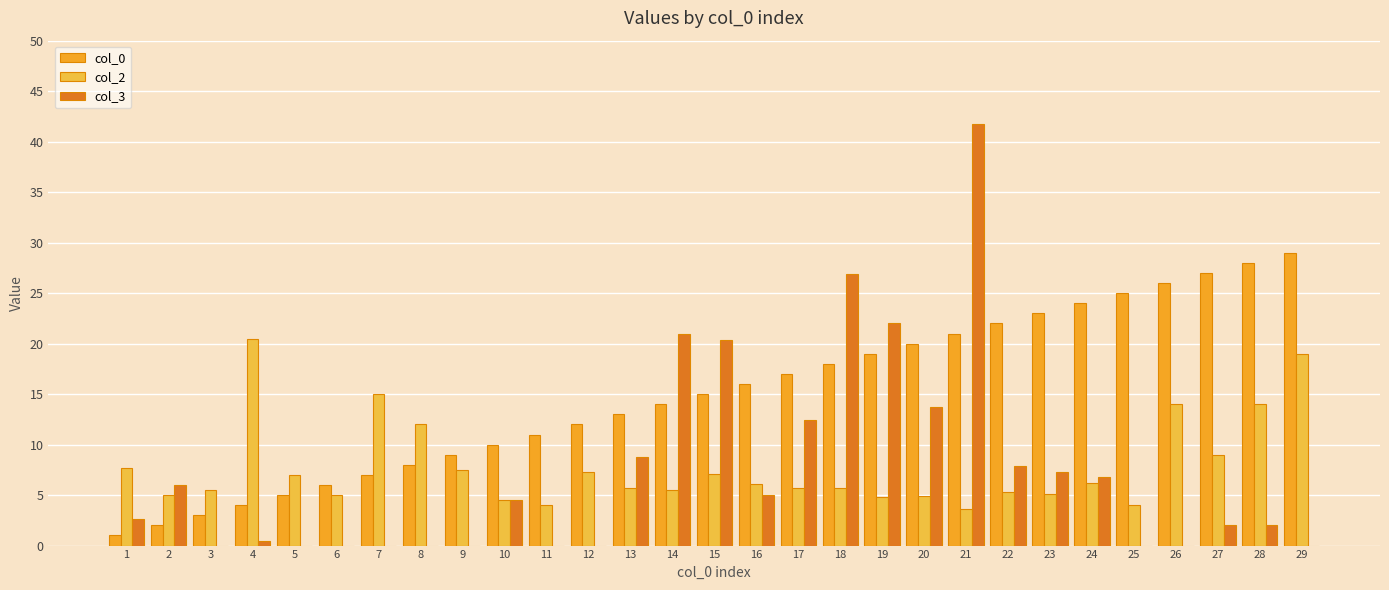

At which category is the sum across all series the highest?

21